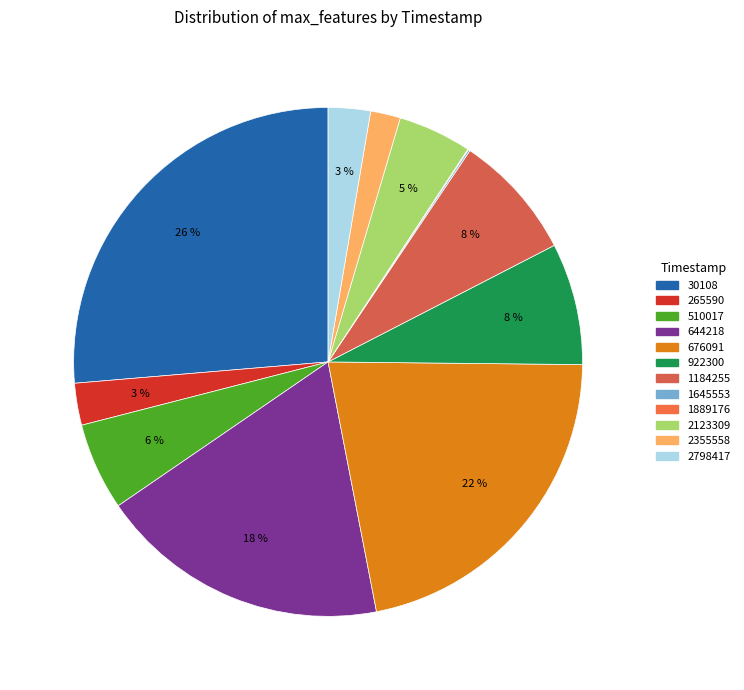

Does any single category account for the majority?

No